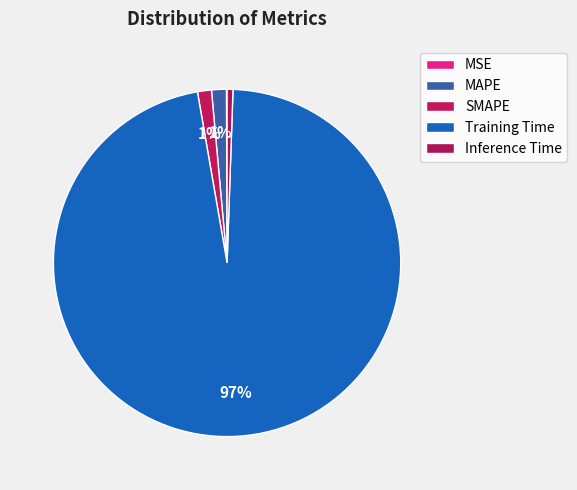

How many slices are in this pie chart?

5